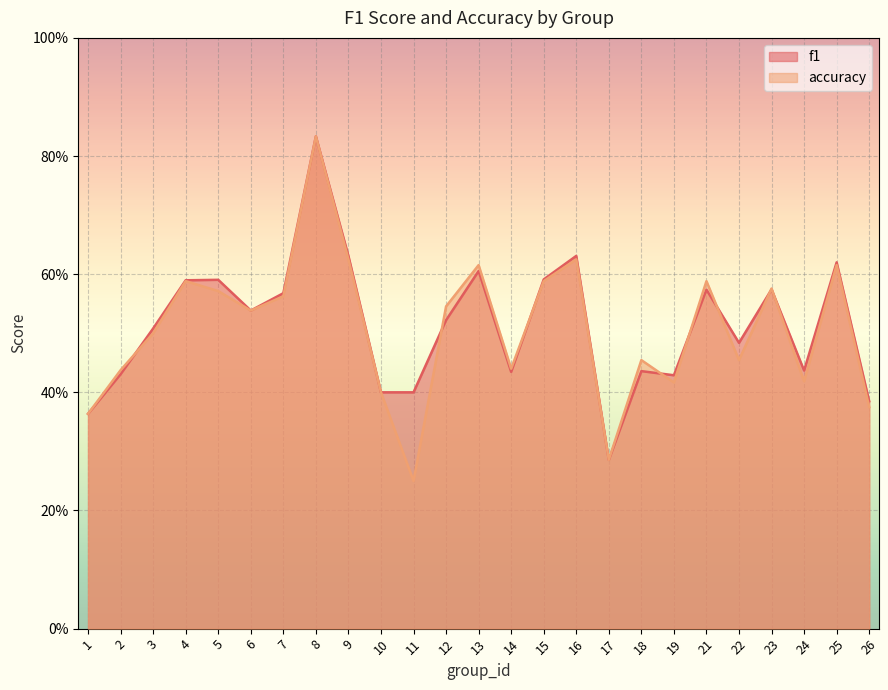

Reading right to left, extract all data points from this chart.

f1: 26=0.4	25=0.6	24=0.4	23=0.6	22=0.5	21=0.6	19=0.4	18=0.4	17=0.3	16=0.6	15=0.6	14=0.4	13=0.6	12=0.5	11=0.4	10=0.4	9=0.6	8=0.8	7=0.6	6=0.5	5=0.6	4=0.6	3=0.5	2=0.4	1=0.4
accuracy: 26=0.4	25=0.6	24=0.4	23=0.6	22=0.5	21=0.6	19=0.4	18=0.5	17=0.3	16=0.6	15=0.6	14=0.4	13=0.6	12=0.5	11=0.2	10=0.4	9=0.6	8=0.8	7=0.6	6=0.5	5=0.6	4=0.6	3=0.5	2=0.4	1=0.4